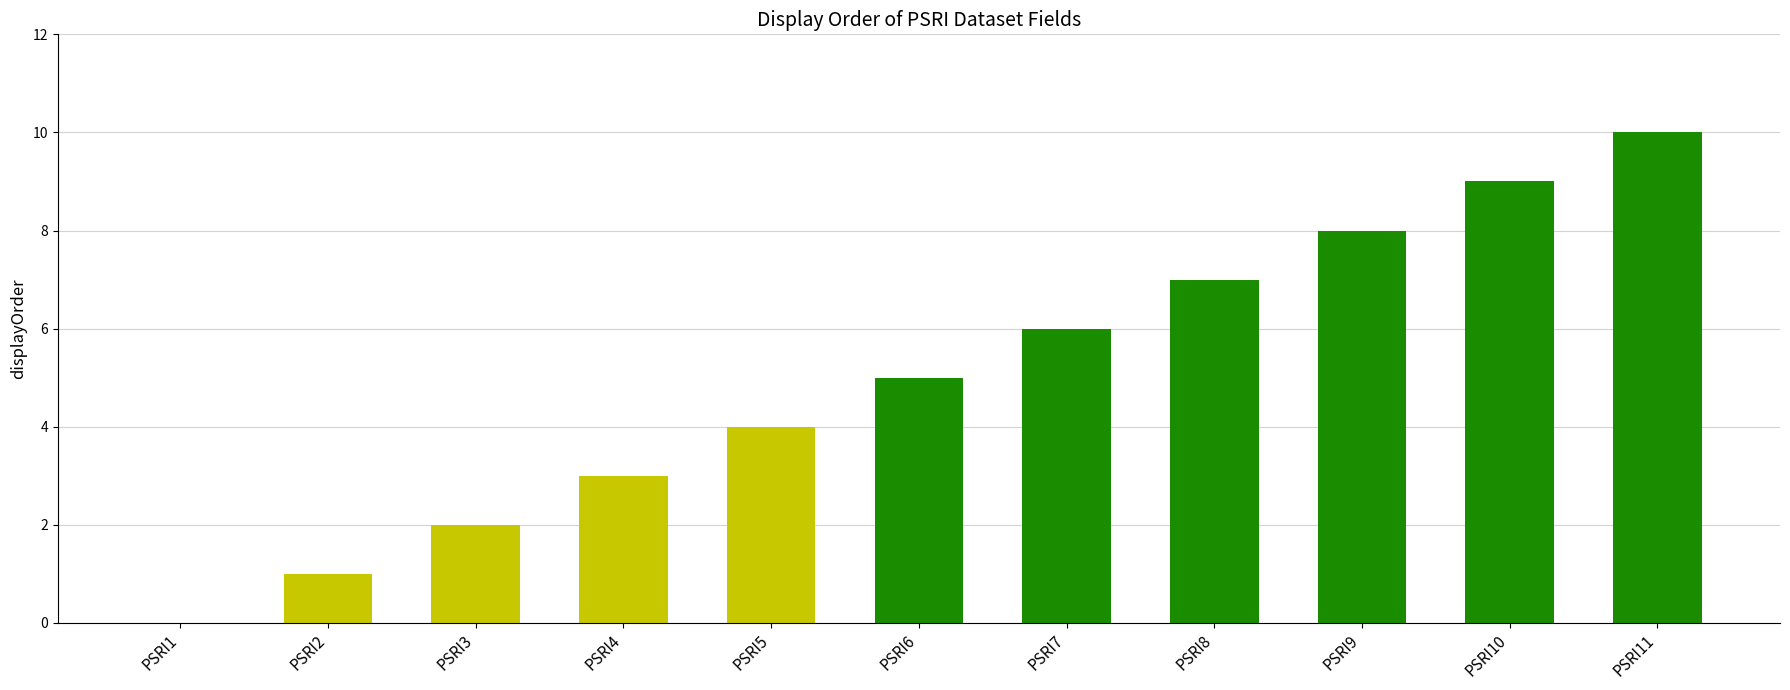

What is the change in value from PSRI1 to PSRI5?

+4